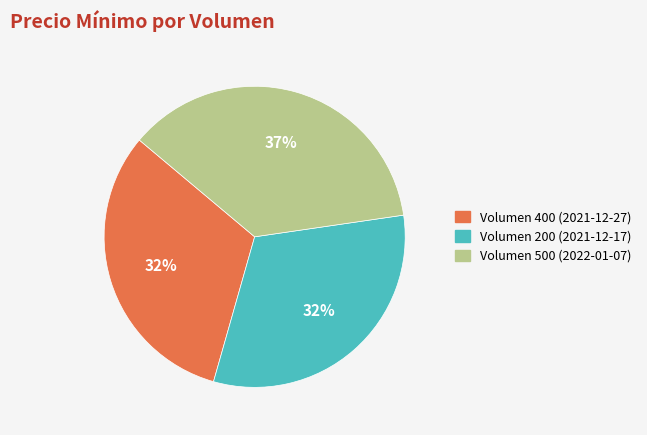

What percentage is the Volumen 400 (2021-12-27) slice, to the nearest percent?

32%